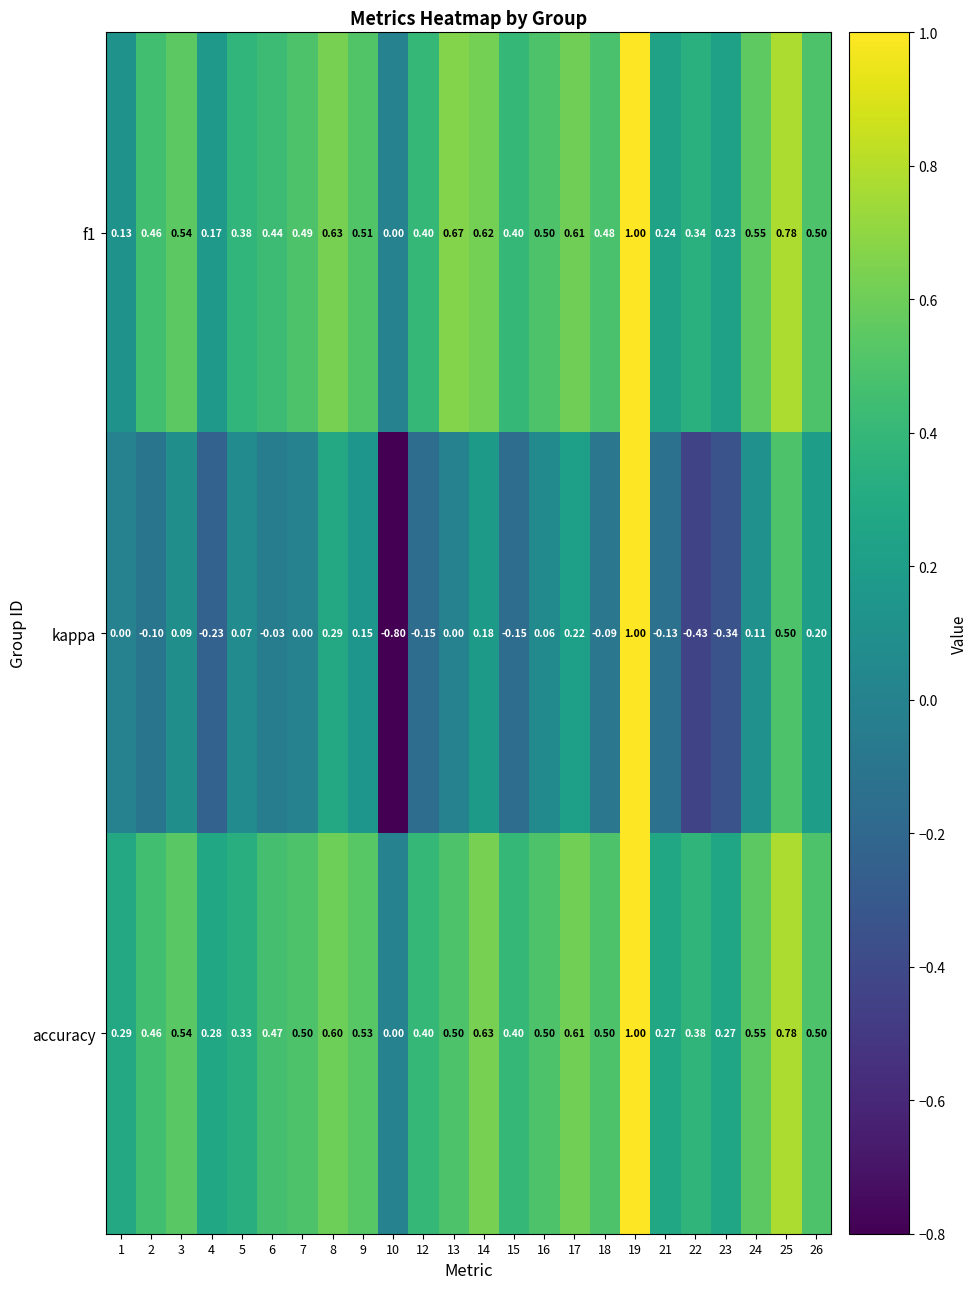

Which category has the lowest value across all series?

10